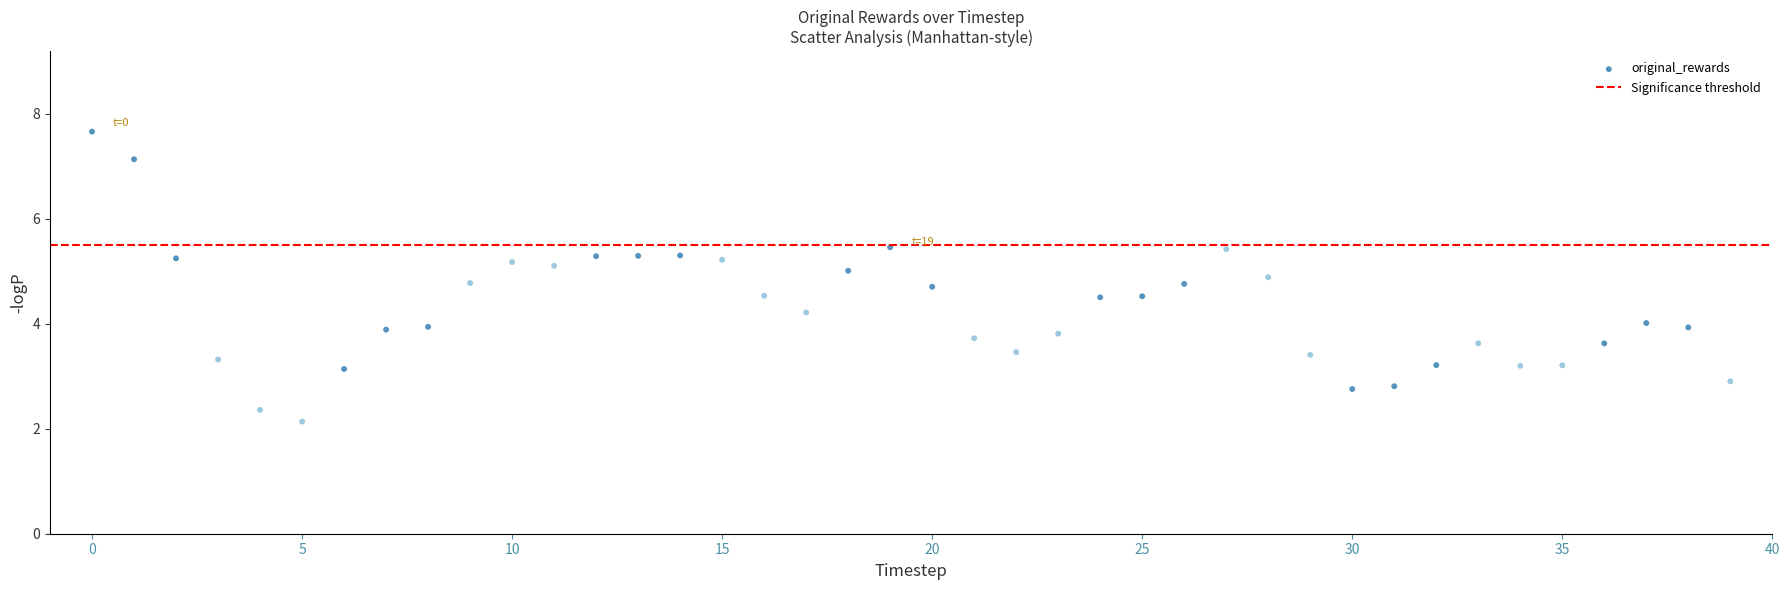

What is the range of Y values (max minus min)?

5.5